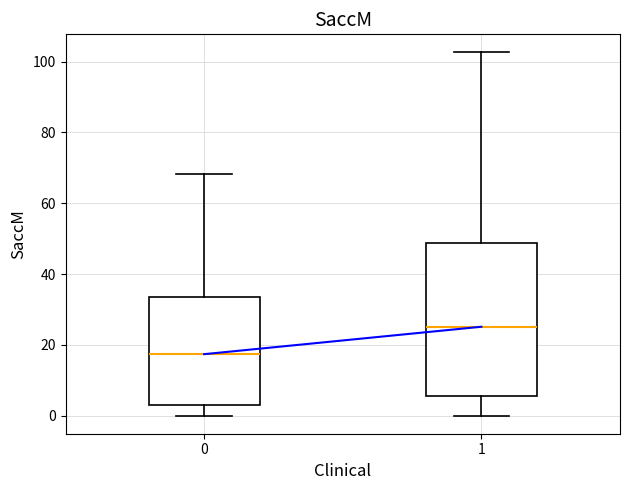

Where is the upper edge of the box at x = 0 on the y-axis? The values are not printed on the chart, so give them approximately, as read against the axis.

34